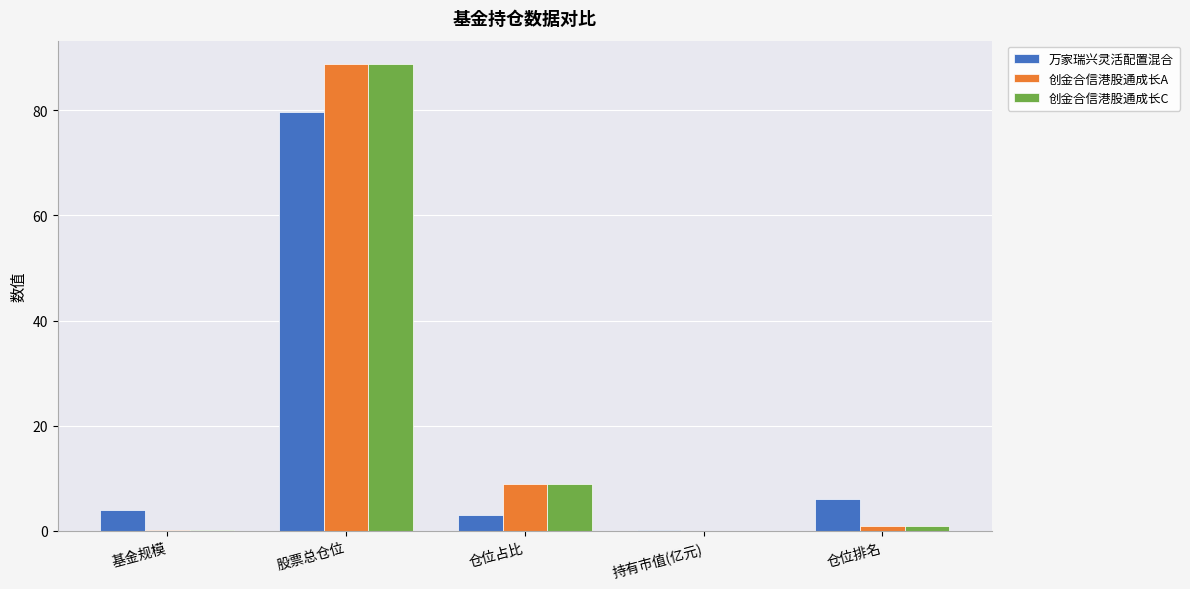

What is the total value across all series at 持有市值(亿元)?

0.1